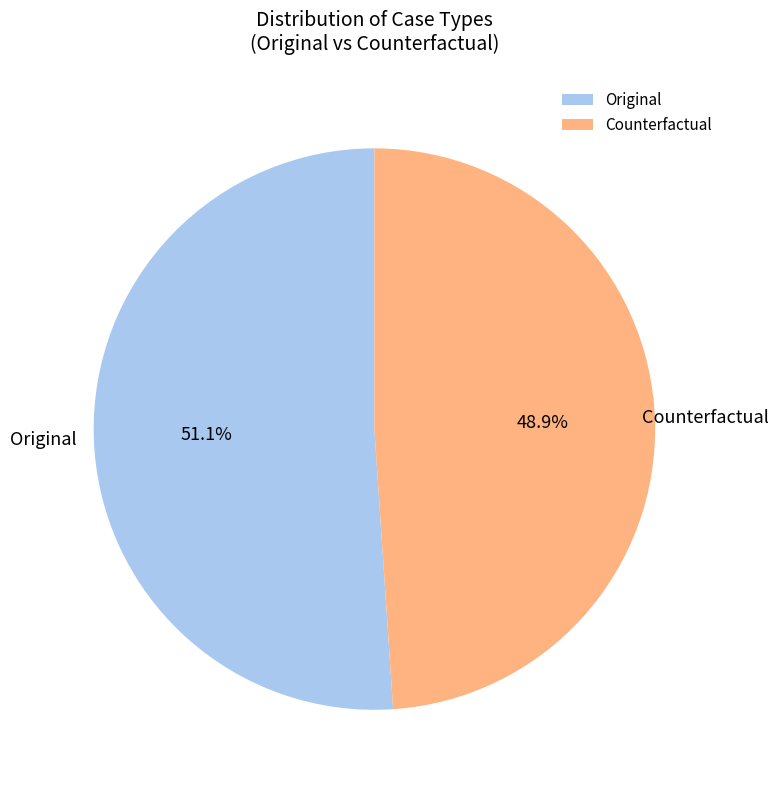

Does any single category account for the majority?

Yes